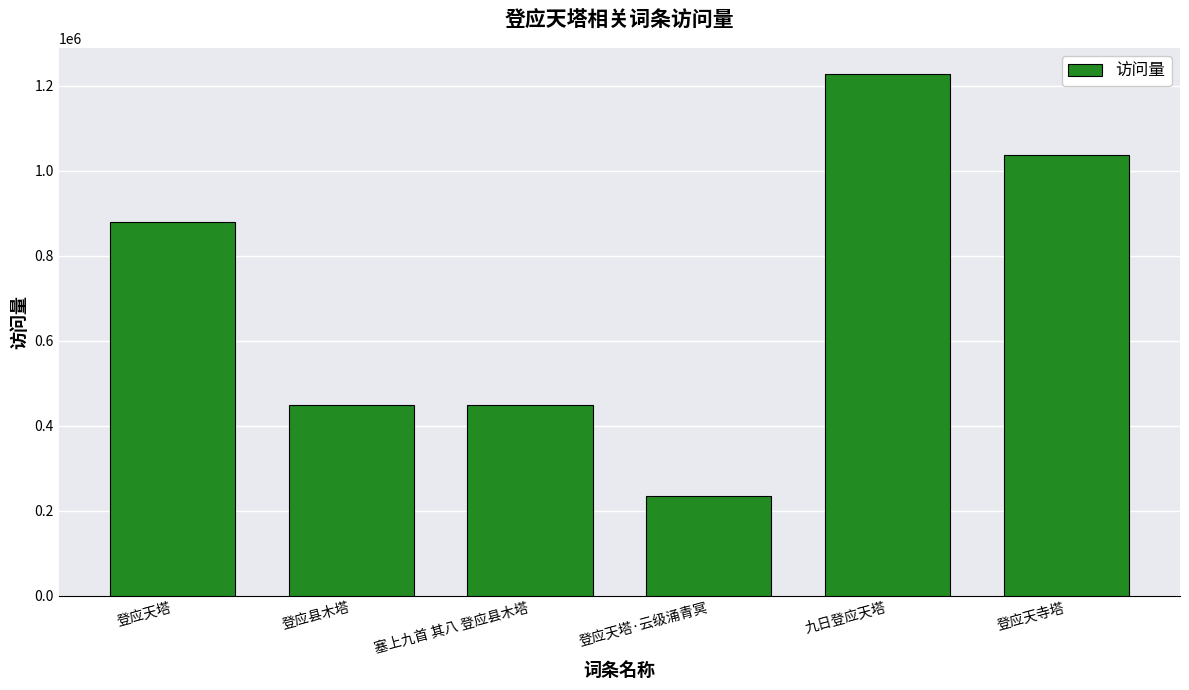

What is the sum of all values?

4279135